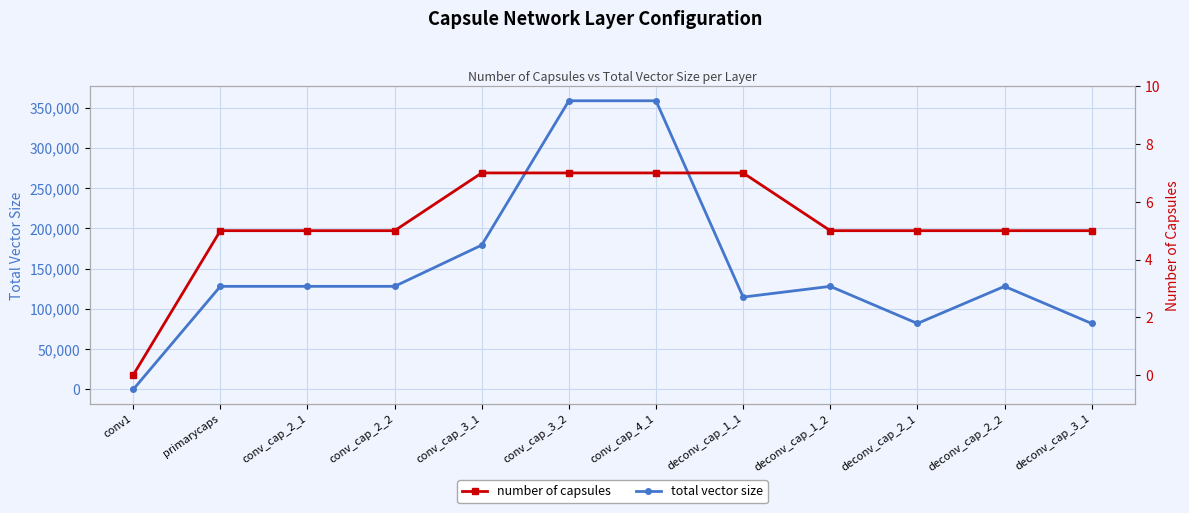

True or false: total vector size and number of capsules intersect in this chart.

False